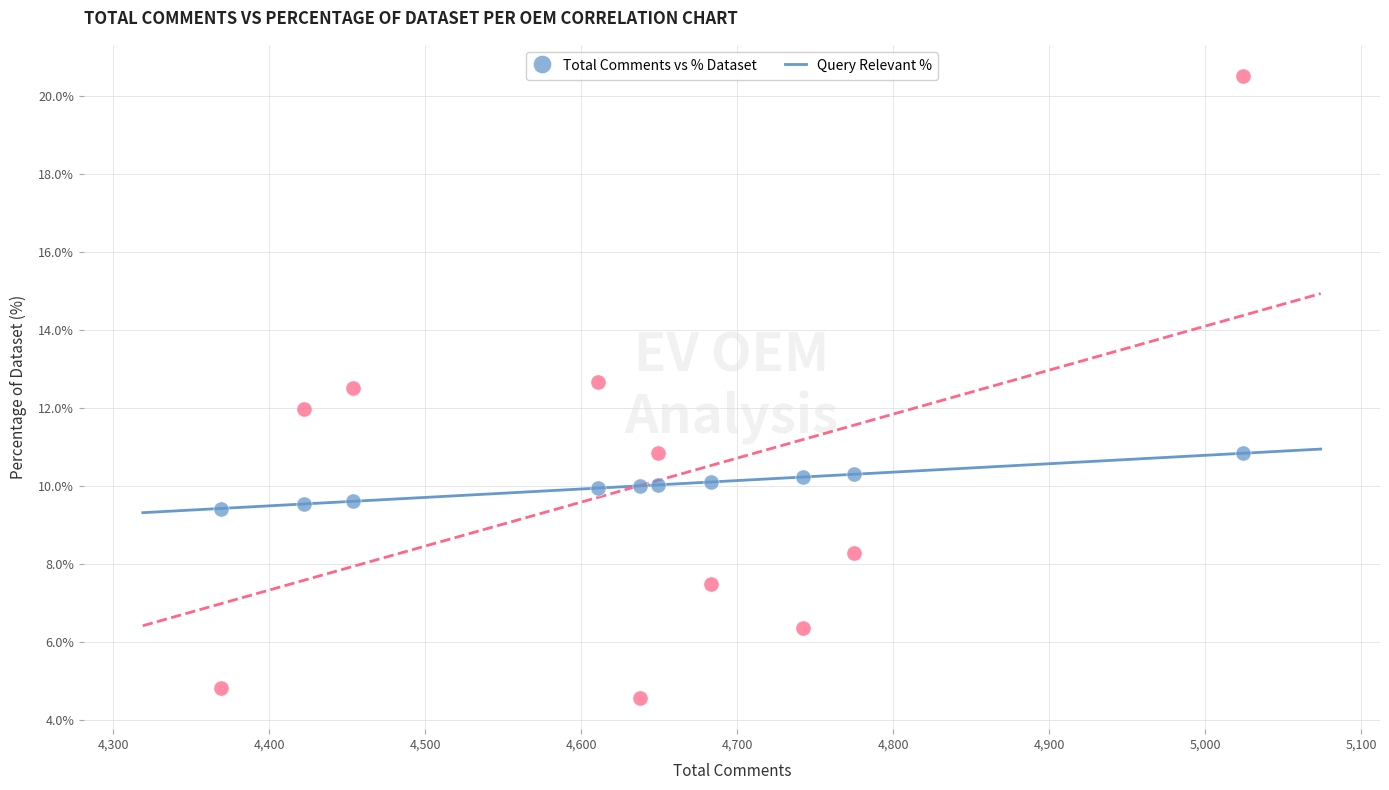

Across all data points, what is the range of X values (max minus min)?

655.0